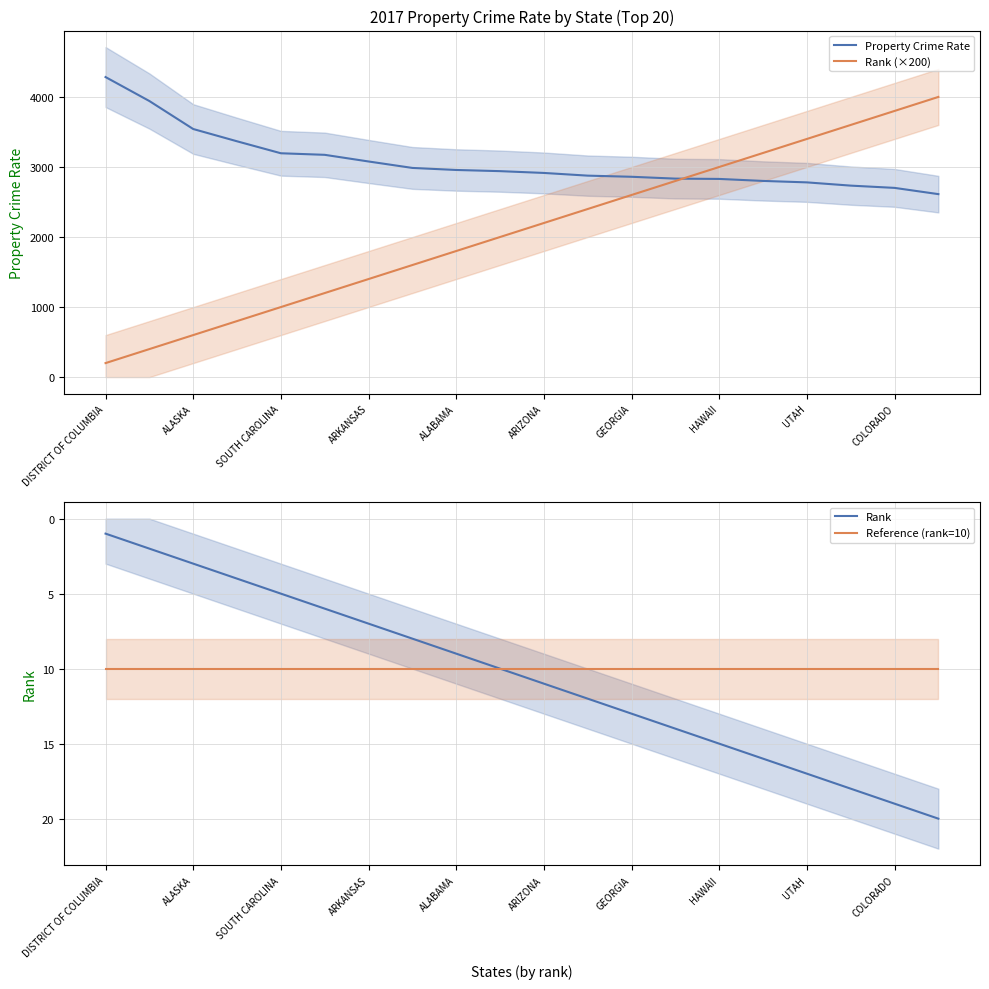

What is the average value of the Rank series?

10.5